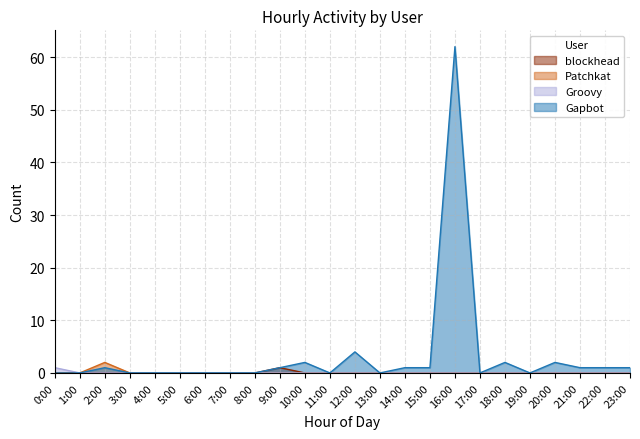

The blockhead series shows 0 at 7:00. True or false?

True